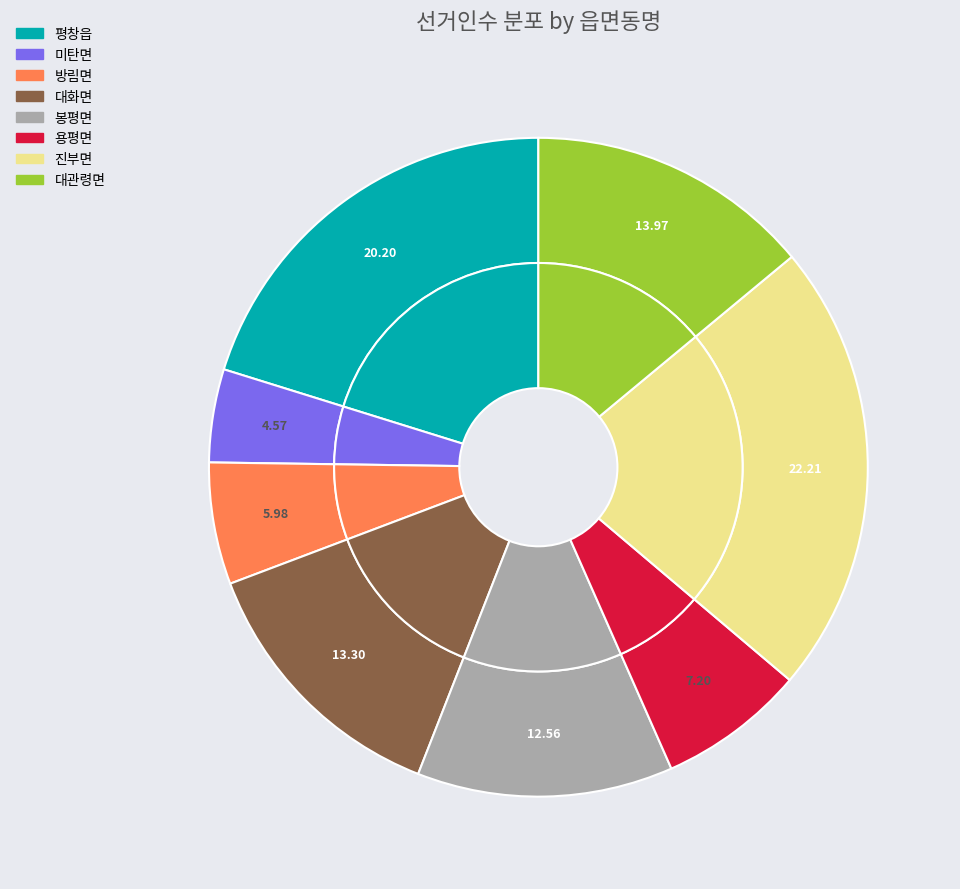

Count the number of slices in the pie.

8